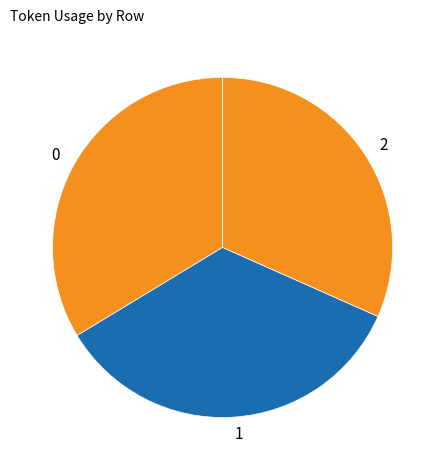

Do 2 and 1 together represent more than half of the pie?

Yes